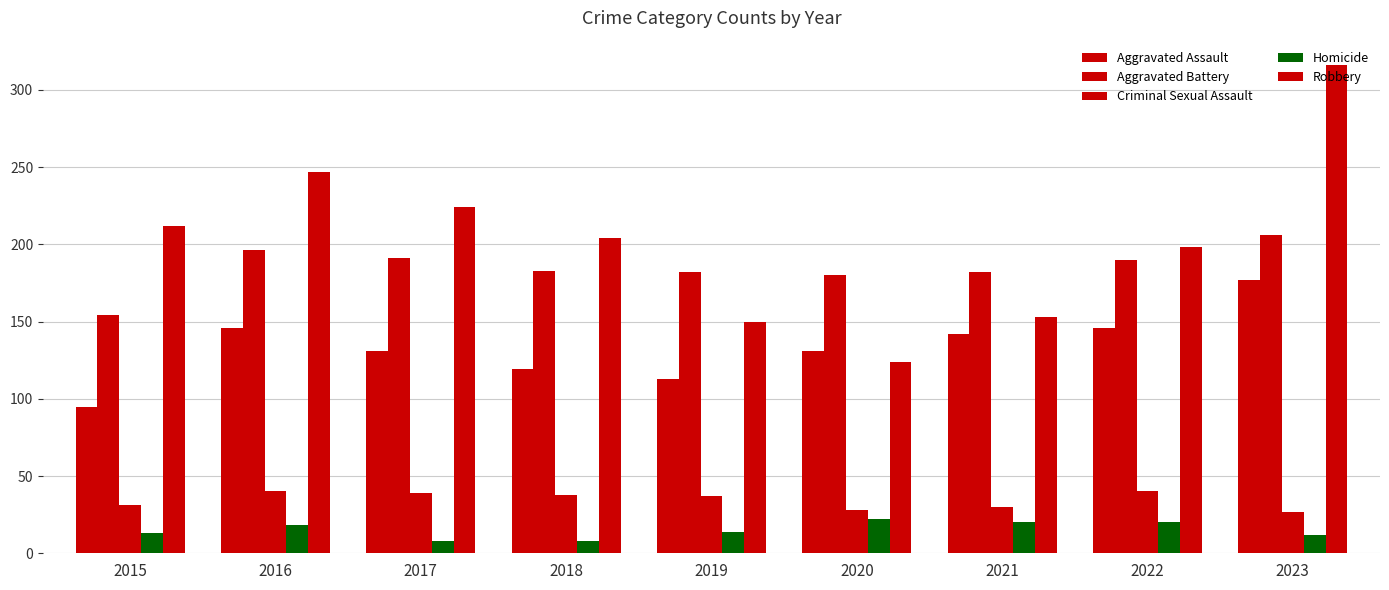

Is it true that Robbery equals 153 at 2021?

True